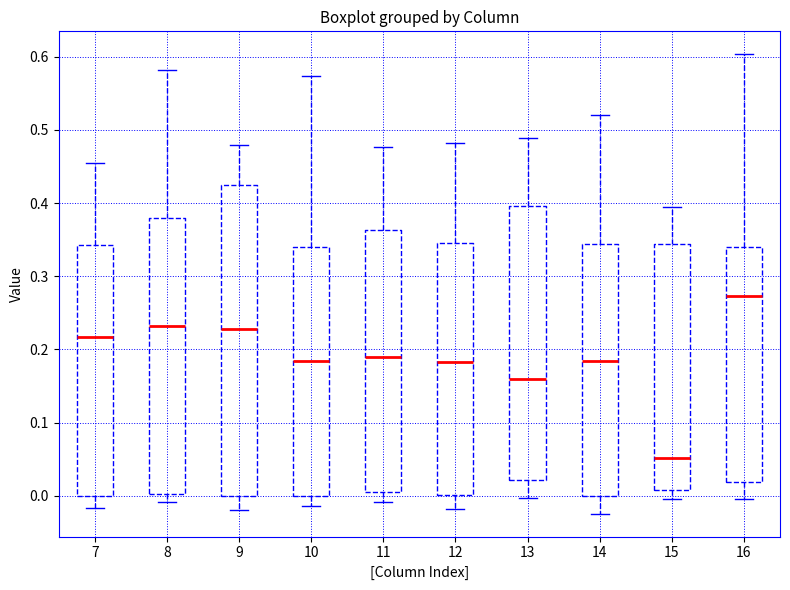

Where is the lower edge of the box at x = 7 on the y-axis? The values are not printed on the chart, so give them approximately, as read against the axis.

0.00